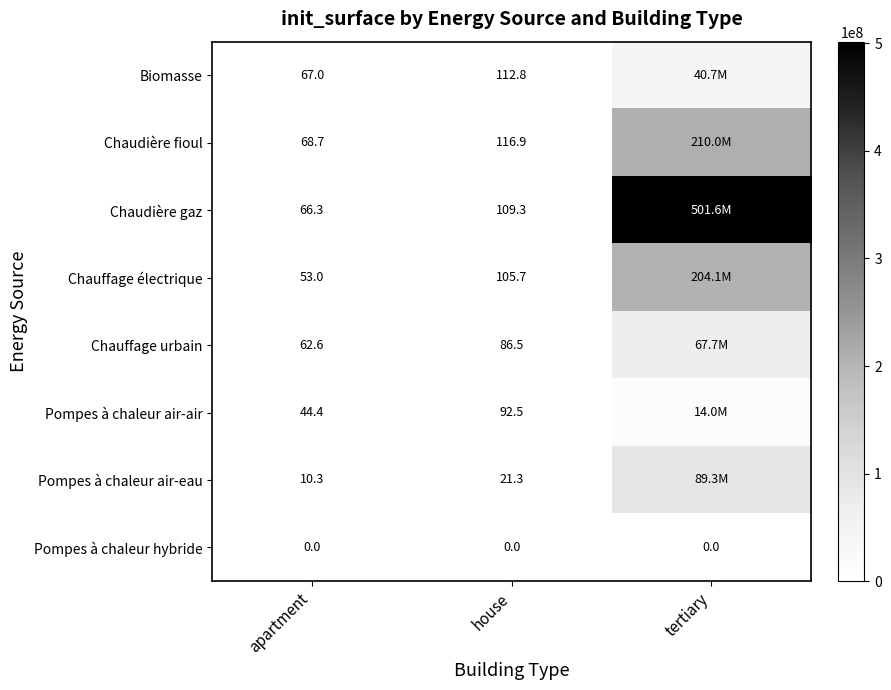

What is the difference between the highest and lowest values at house?

116.9